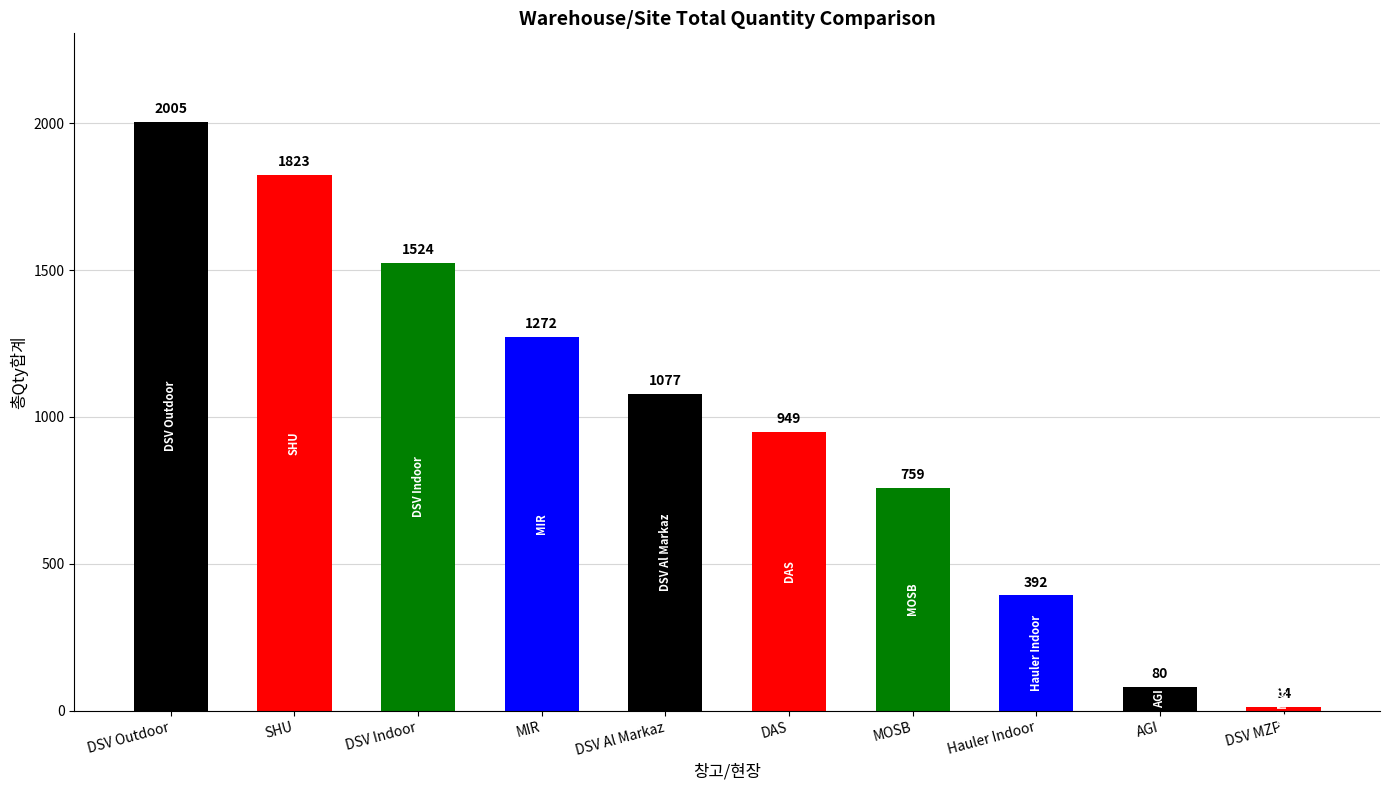

The chart shows a value of 311 at DSV Al Markaz. True or false?

False